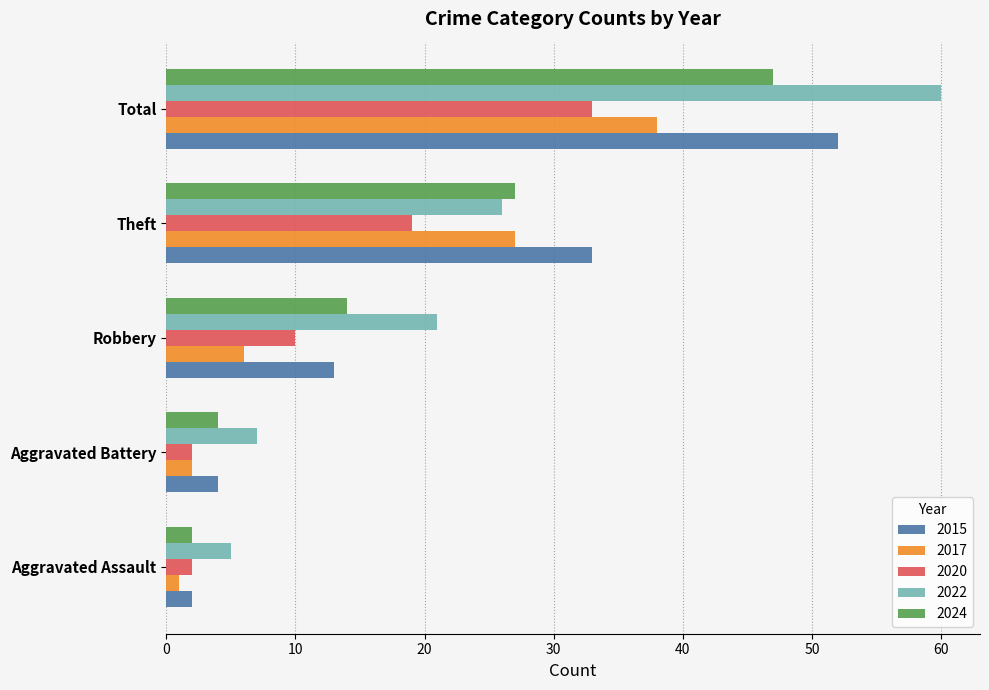

Is it true that 2022 equals 47 at Theft?

False